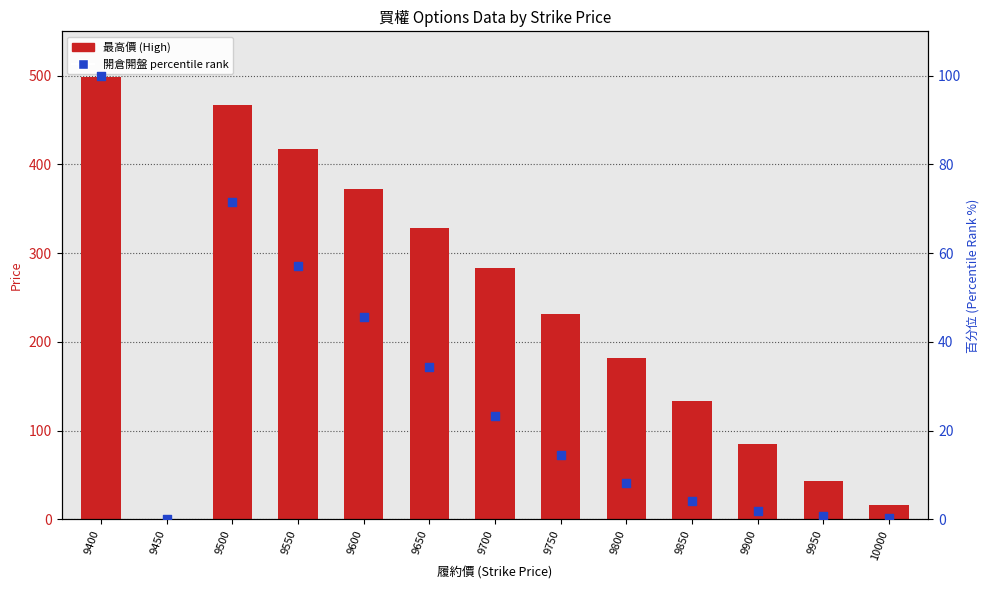

Which series reaches the maximum Y coordinate?

最高價 (High)